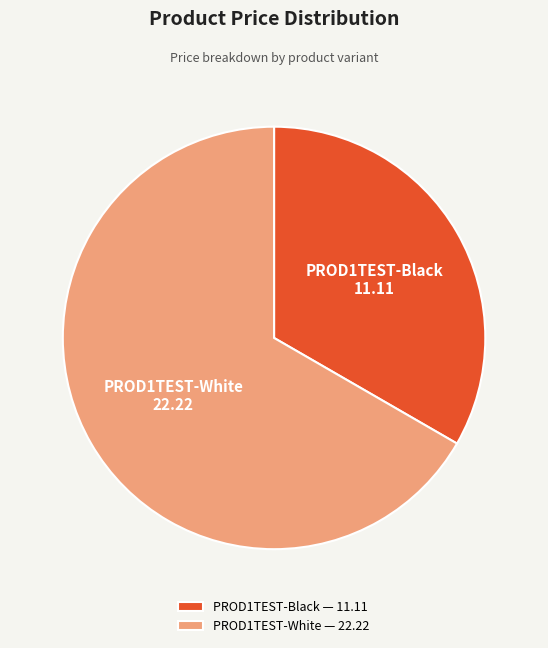

Between PROD1TEST-White — 22.22 and PROD1TEST-Black — 11.11, which is larger?

PROD1TEST-White — 22.22